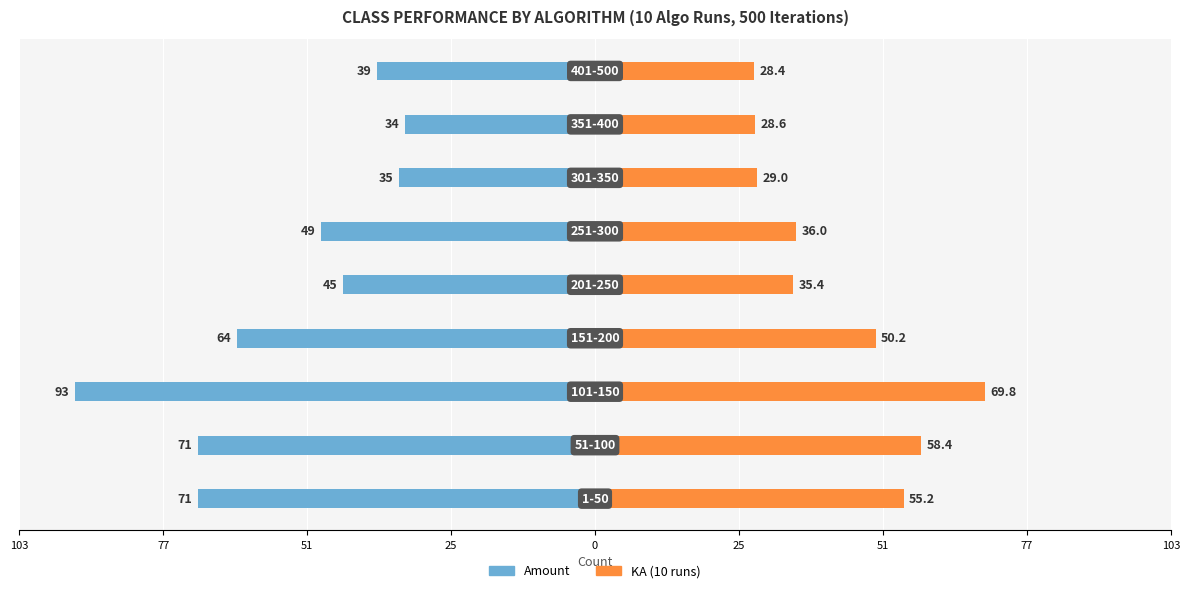

The value of KA (10 runs) at 103 is 40.4. True or false?

False